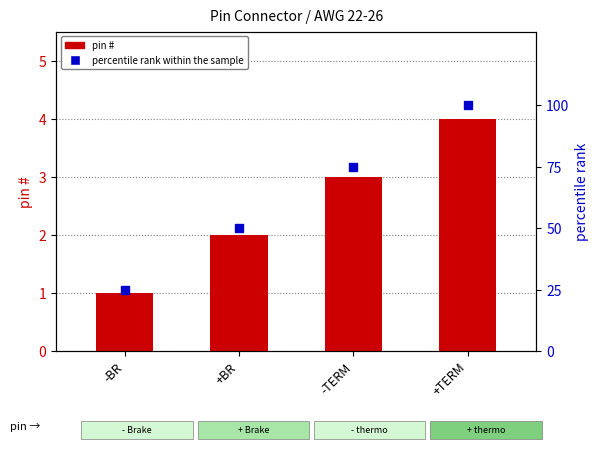

Between +BR and +TERM, which is larger?

+TERM